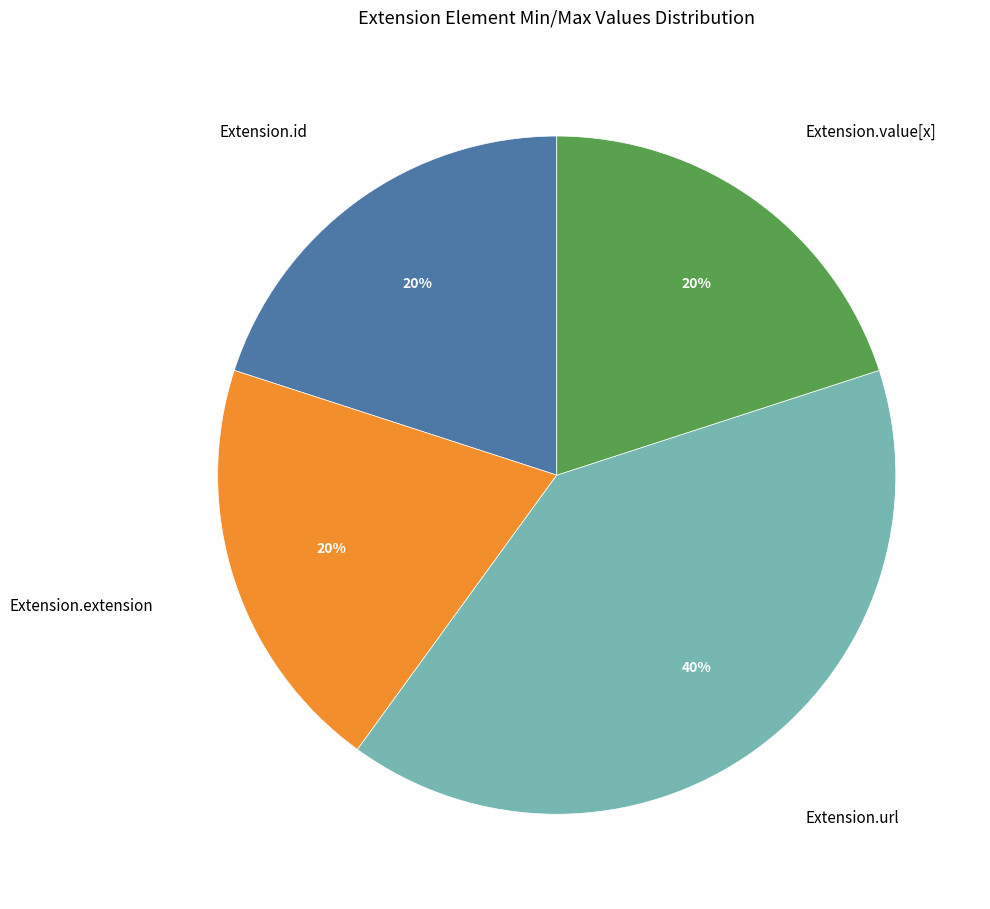

Does Extension.id account for over 50% of the chart?

No